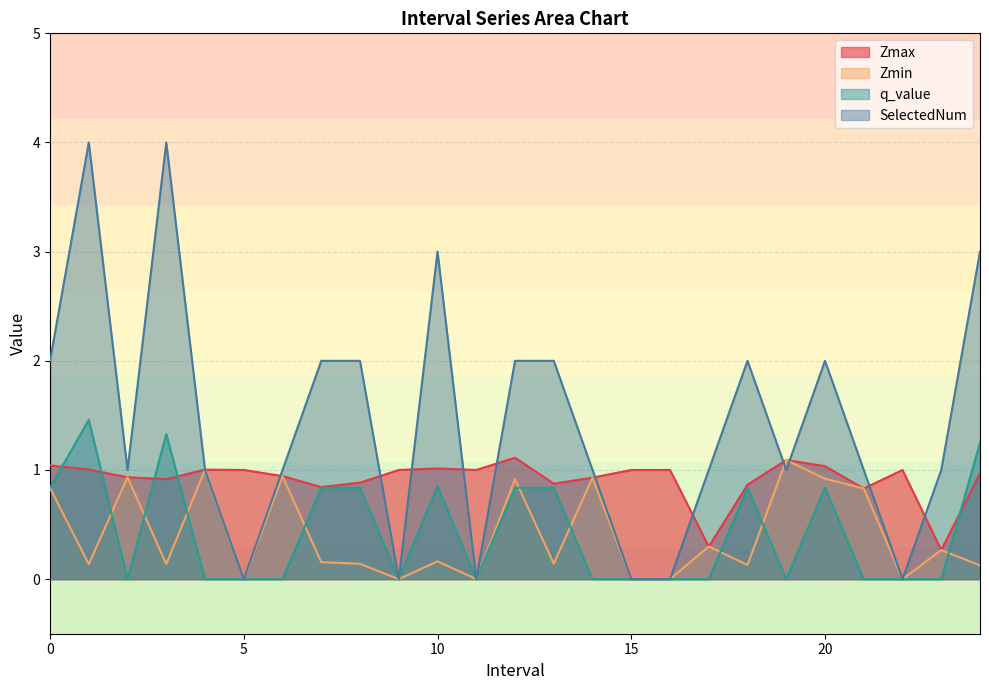

Which series has the largest total across all categories?

SelectedNum